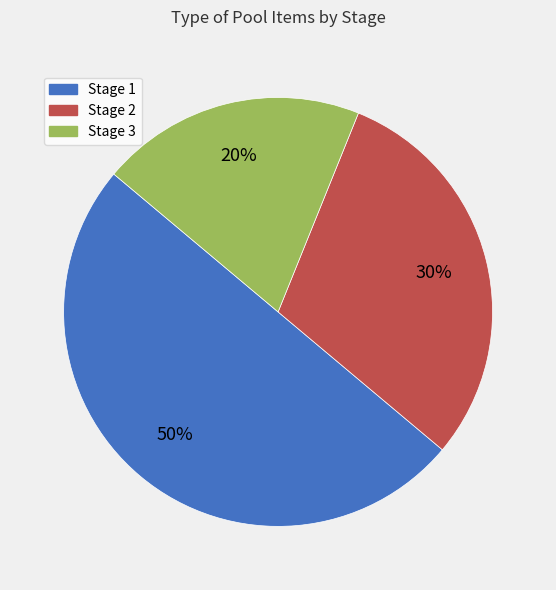

Which has a higher value, Stage 2 or Stage 3?

Stage 2